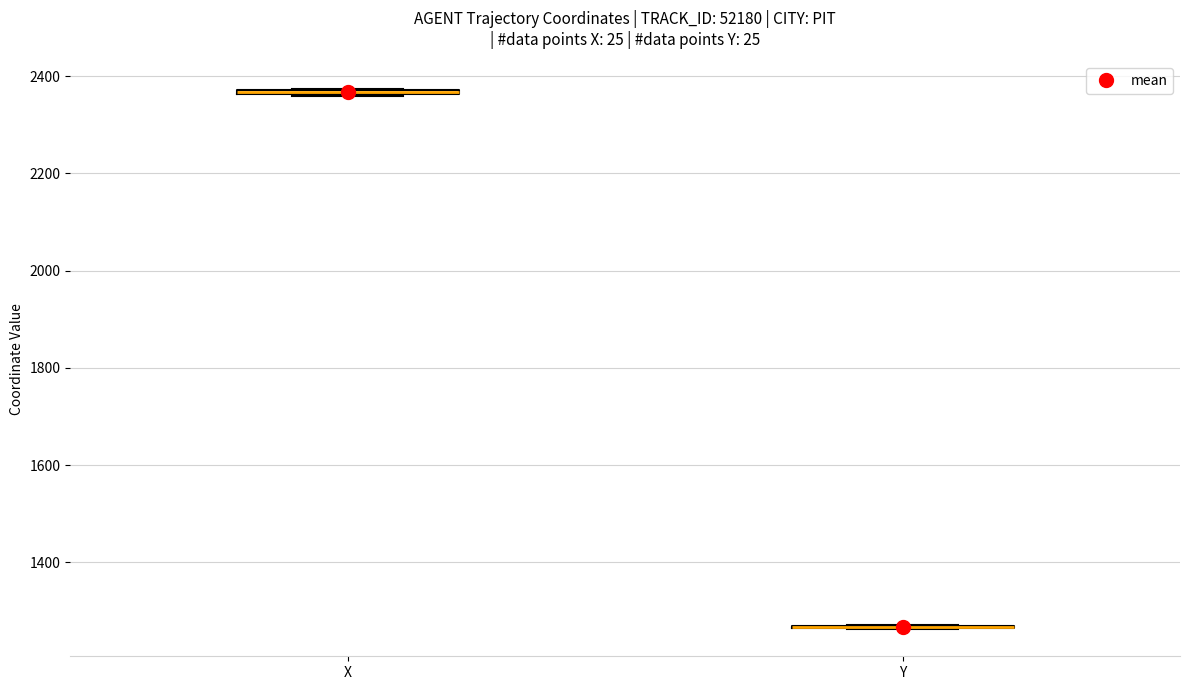

Where is the lower edge of the box for X on the y-axis? The values are not printed on the chart, so give them approximately, as read against the axis.

2360